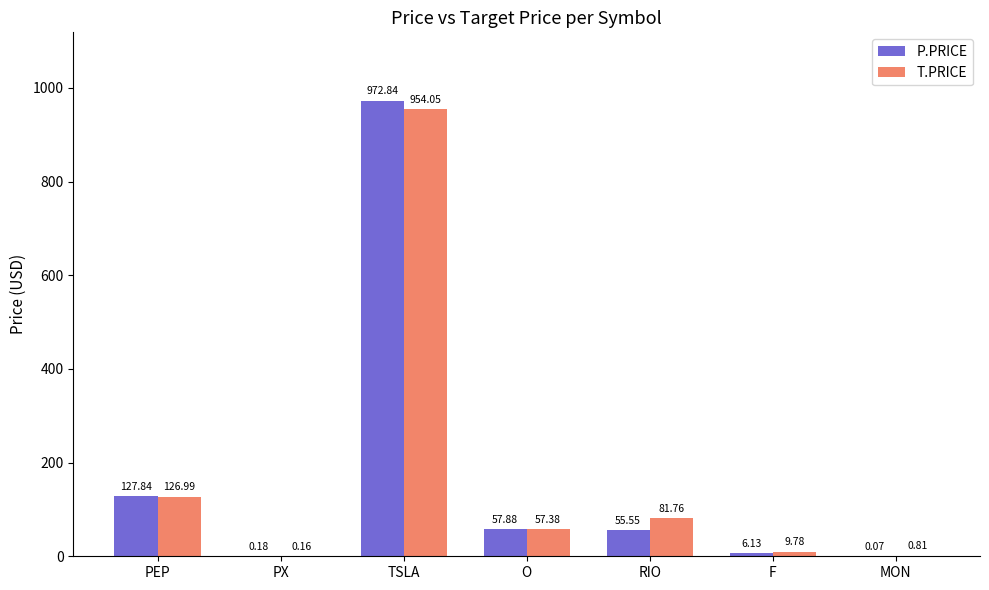

Is the value of P.PRICE at PX greater than the value of T.PRICE at TSLA?

No